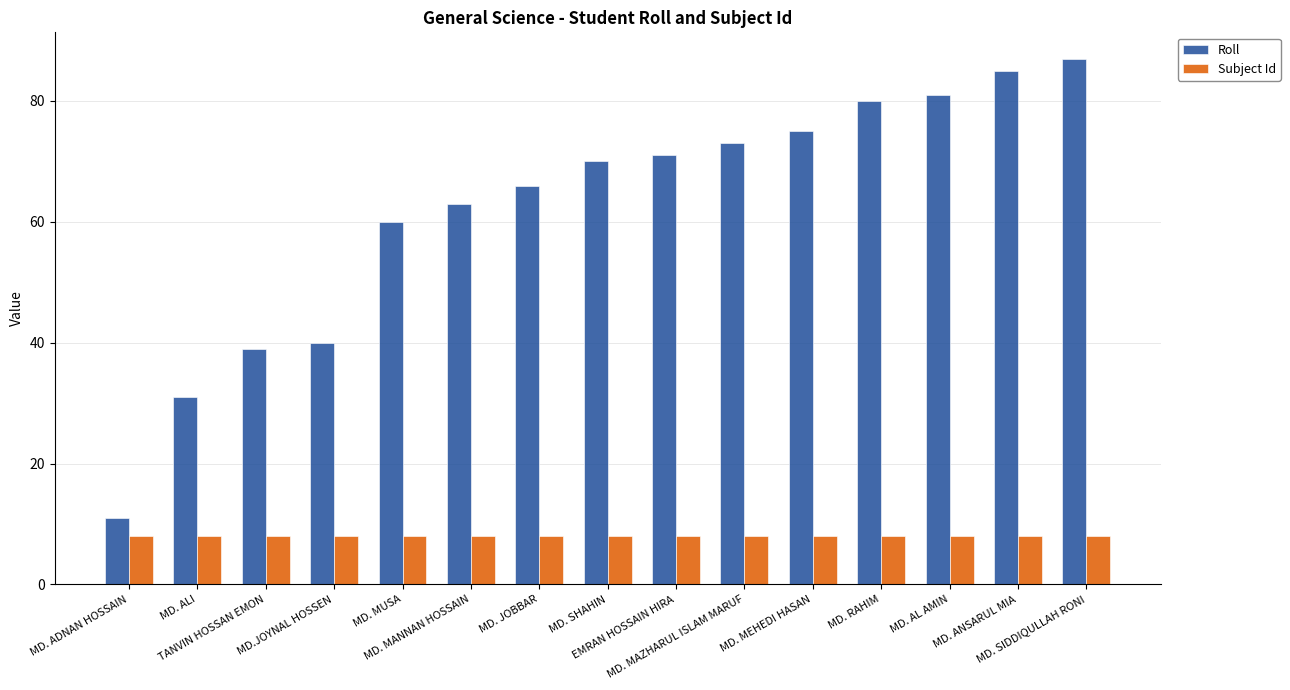

Reading right to left, extract all data points from this chart.

Roll: MD. SIDDIQULLAH RONI=87	MD. ANSARUL MIA=85	MD. AL AMIN=81	MD. RAHIM=80	MD. MEHEDI HASAN=75	MD. MAZHARUL ISLAM MARUF=73	EMRAN HOSSAIN HIRA=71	MD. SHAHIN=70	MD. JOBBAR=66	MD. MANNAN HOSSAIN=63	MD. MUSA=60	MD.JOYNAL HOSSEN=40	TANVIN HOSSAN EMON=39	MD. ALI=31	MD. ADNAN HOSSAIN=11
Subject Id: MD. SIDDIQULLAH RONI=8	MD. ANSARUL MIA=8	MD. AL AMIN=8	MD. RAHIM=8	MD. MEHEDI HASAN=8	MD. MAZHARUL ISLAM MARUF=8	EMRAN HOSSAIN HIRA=8	MD. SHAHIN=8	MD. JOBBAR=8	MD. MANNAN HOSSAIN=8	MD. MUSA=8	MD.JOYNAL HOSSEN=8	TANVIN HOSSAN EMON=8	MD. ALI=8	MD. ADNAN HOSSAIN=8